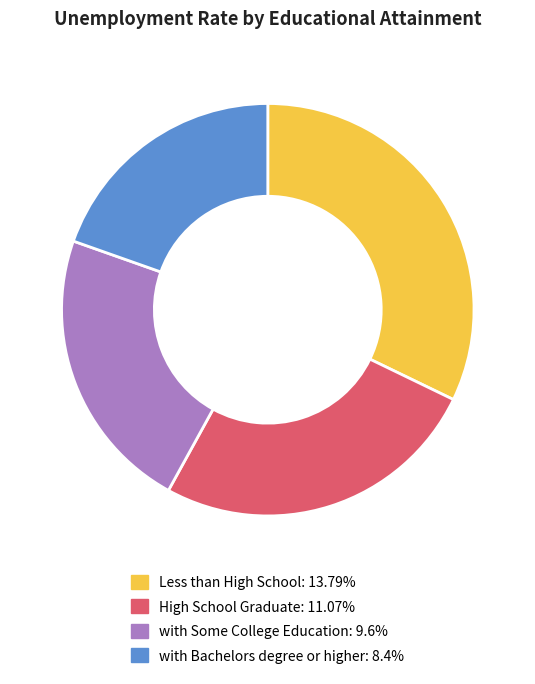

Which category has the biggest portion of the pie?

Less than High School